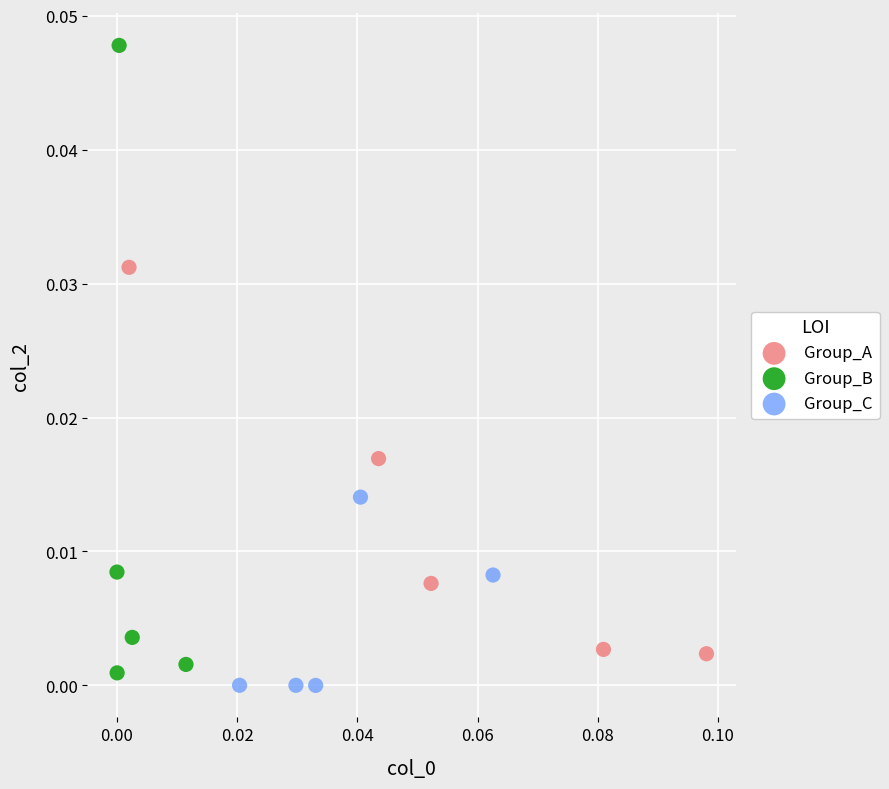

Which series reaches the minimum Y coordinate?

Group_C